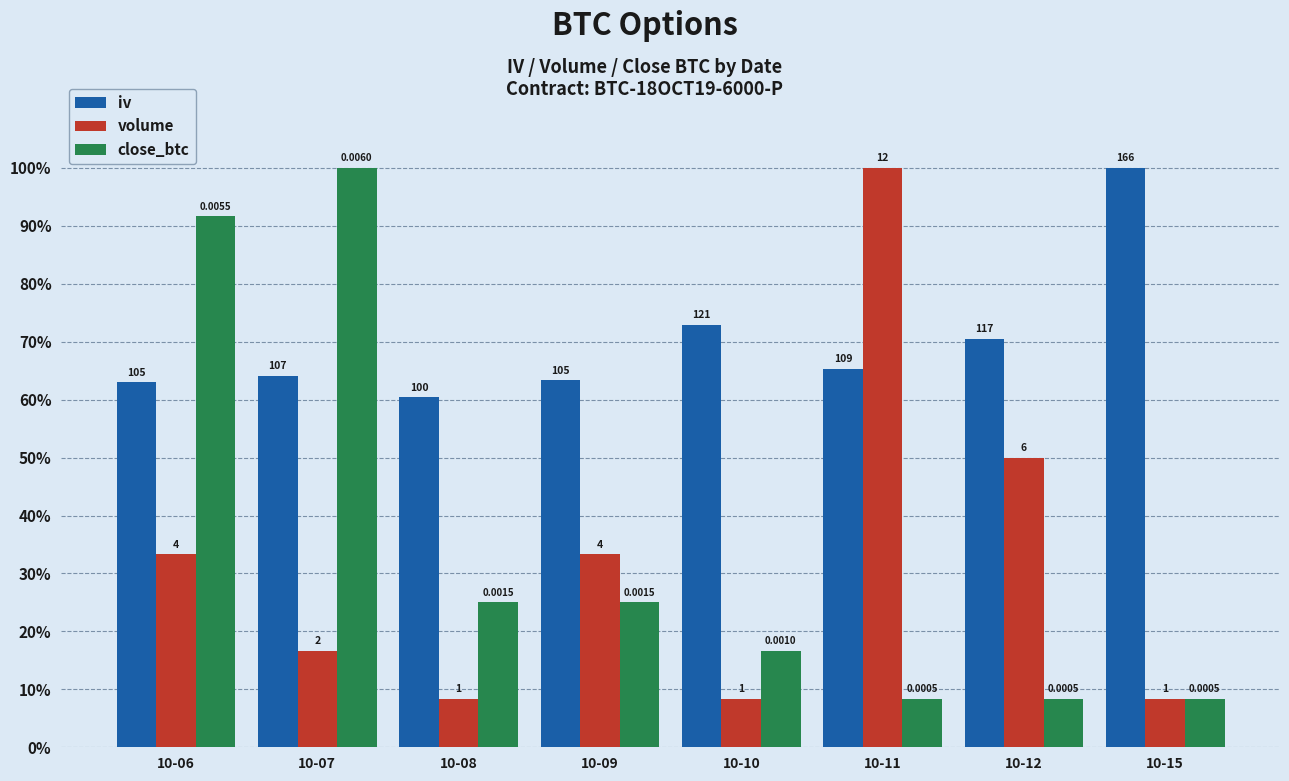

What is the value of the close_btc bar at the 6th from the left?

8.3